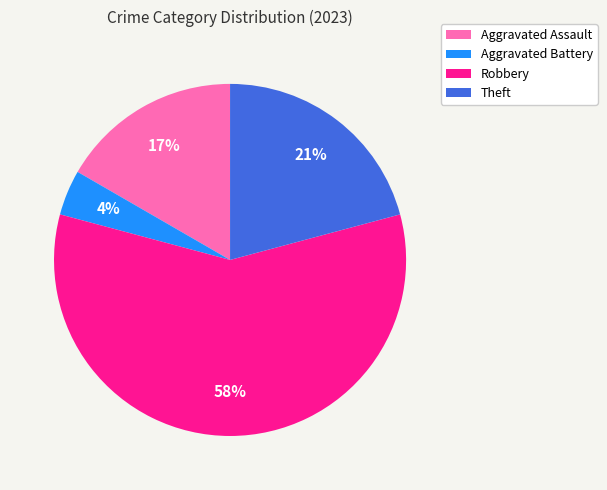

Does Aggravated Assault account for over 50% of the chart?

No